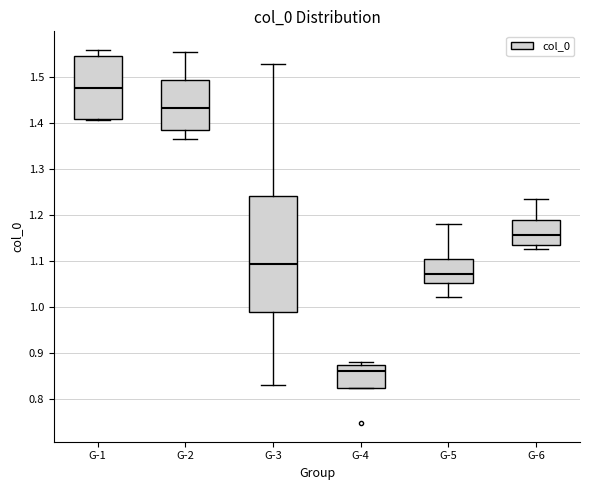

Comparing the boxes themselves (not the whiskers), which one is the tallest?

G-3